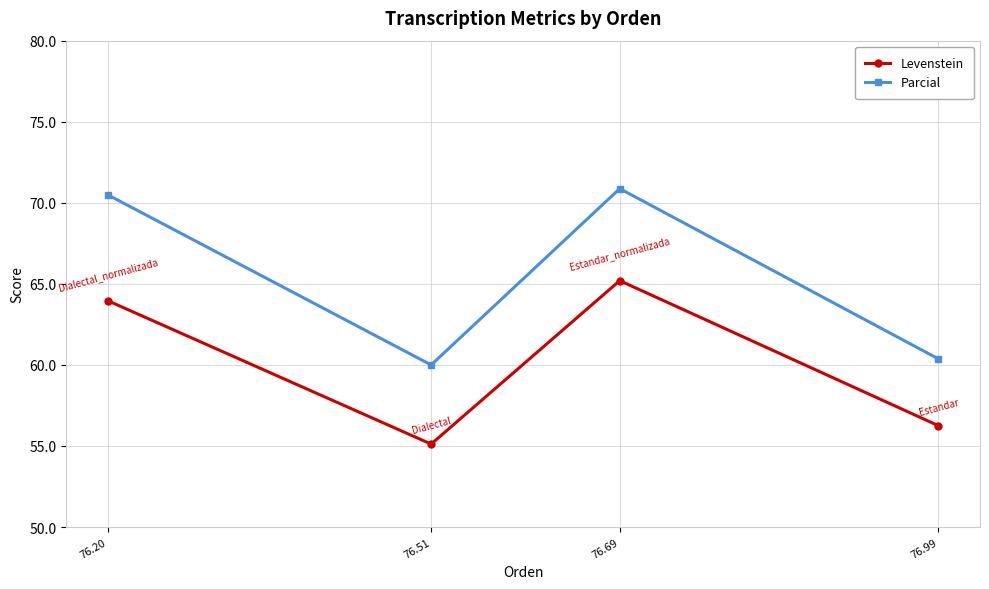

Reading left to right, list all the values displayed in this chart.

Levenstein: 76.99=56.2	76.69=65.2	76.51=55.1	76.20=64.0
Parcial: 76.99=60.4	76.69=70.9	76.51=60.0	76.20=70.5